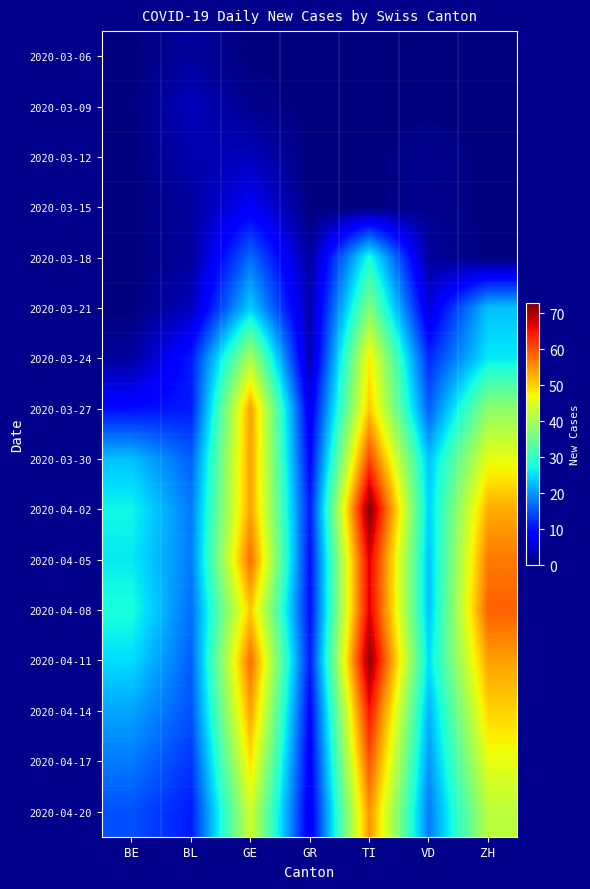

Reading left to right, what are all the values shown in this chart?

2020-03-06: BE=0	BL=2	GE=0	GR=0	TI=0	VD=0	ZH=0
2020-03-09: BE=0	BL=4	GE=1	GR=0	TI=0	VD=0	ZH=0
2020-03-12: BE=0	BL=3	GE=4	GR=0	TI=0	VD=1	ZH=0
2020-03-15: BE=0	BL=2	GE=8	GR=0	TI=0	VD=1	ZH=0
2020-03-18: BE=0	BL=2	GE=17	GR=2	TI=28	VD=2	ZH=0
2020-03-21: BE=0	BL=4	GE=24	GR=3	TI=37	VD=6	ZH=23
2020-03-24: BE=2	BL=11	GE=41	GR=3	TI=48	VD=12	ZH=26
2020-03-27: BE=10	BL=11	GE=54	GR=7	TI=51	VD=16	ZH=38
2020-03-30: BE=23	BL=16	GE=54	GR=9	TI=61	VD=23	ZH=46
2020-04-02: BE=27	BL=18	GE=54	GR=11	TI=73	VD=24	ZH=53
2020-04-05: BE=26	BL=18	GE=58	GR=10	TI=67	VD=23	ZH=57
2020-04-08: BE=28	BL=17	GE=51	GR=10	TI=67	VD=23	ZH=59
2020-04-11: BE=25	BL=16	GE=58	GR=11	TI=72	VD=25	ZH=54
2020-04-14: BE=21	BL=15	GE=54	GR=9	TI=65	VD=22	ZH=50
2020-04-17: BE=18	BL=13	GE=49	GR=8	TI=60	VD=20	ZH=46
2020-04-20: BE=15	BL=11	GE=44	GR=7	TI=55	VD=18	ZH=42